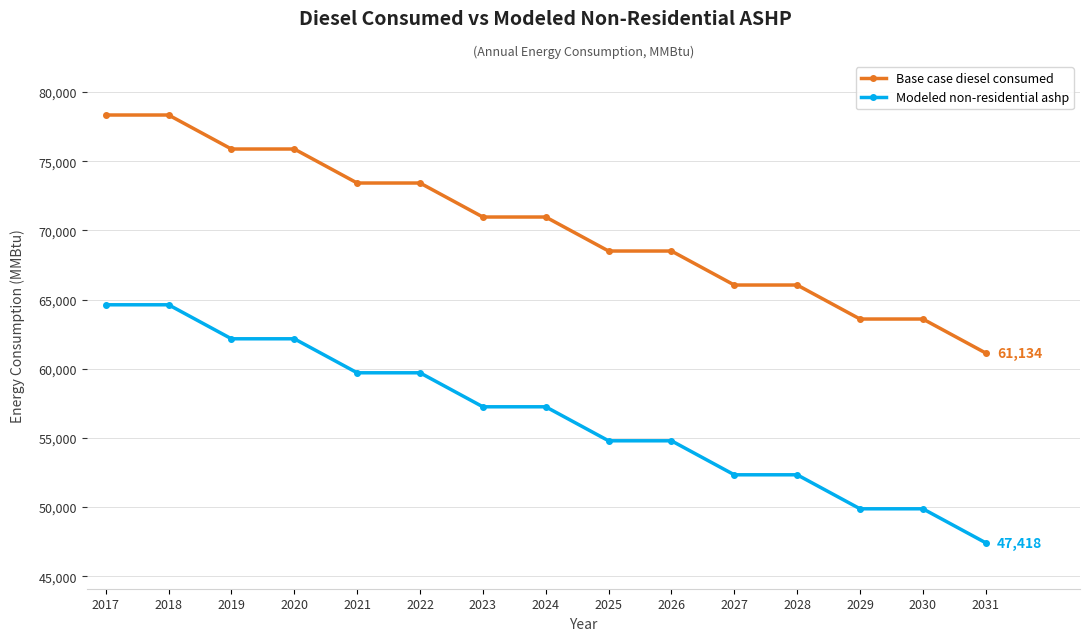

Between 2023 and 2028, which series saw the biggest shift?

Modeled non-residential ashp